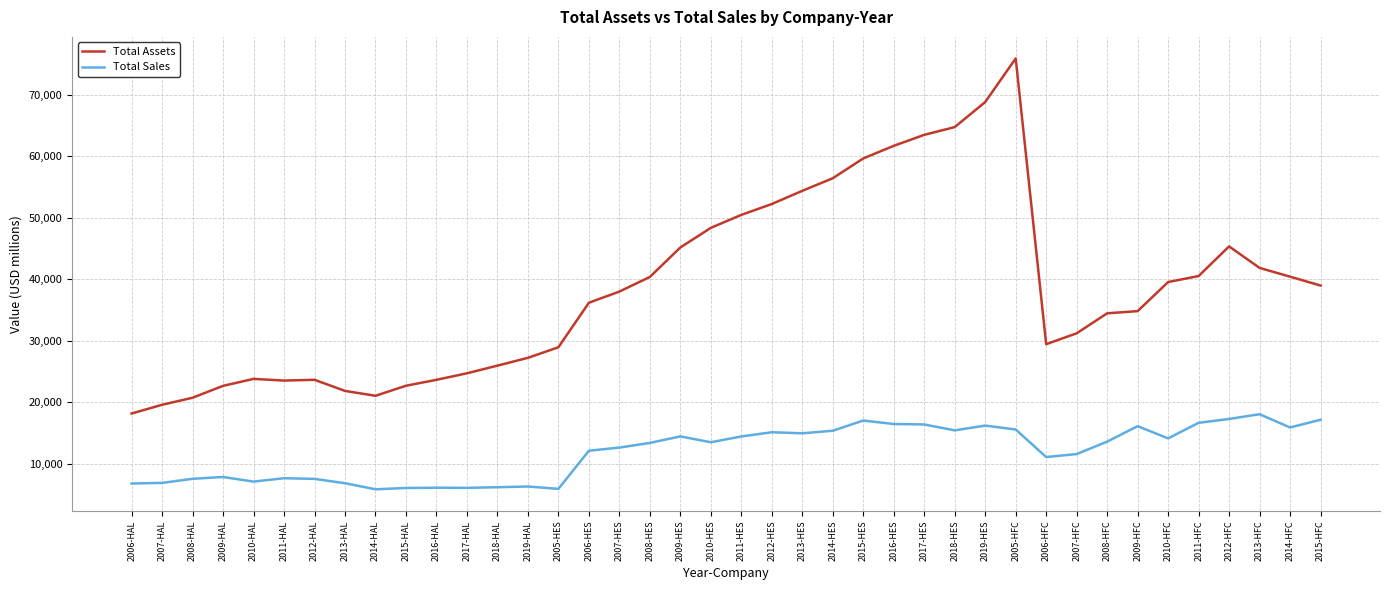

Which label corresponds to the largest value in the chart?

2005-HFC